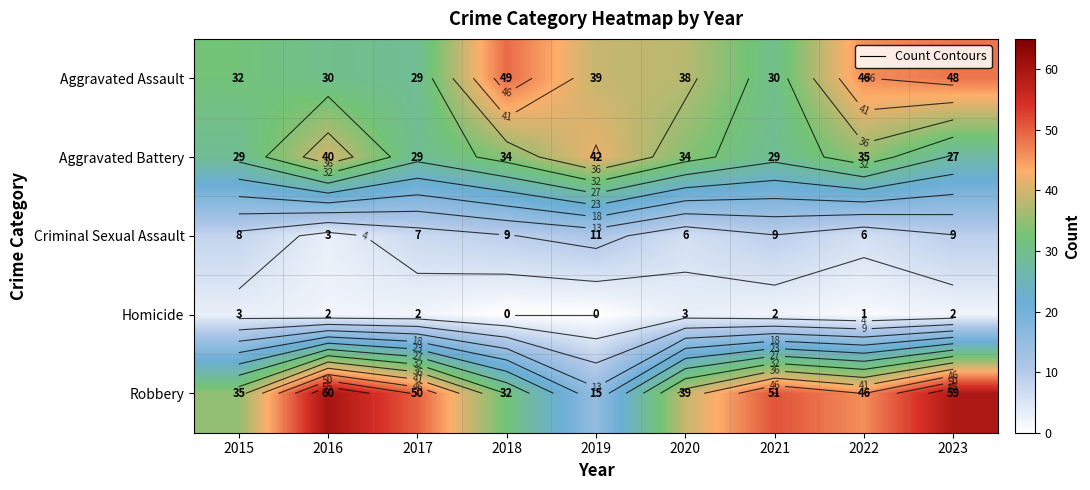

What is the greatest value displayed?

60